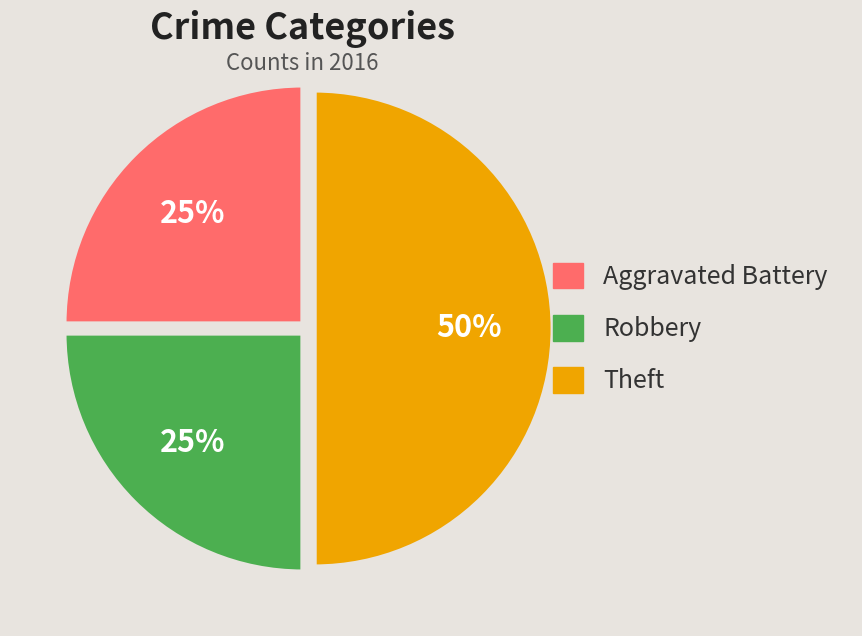

How many slices are in this pie chart?

3